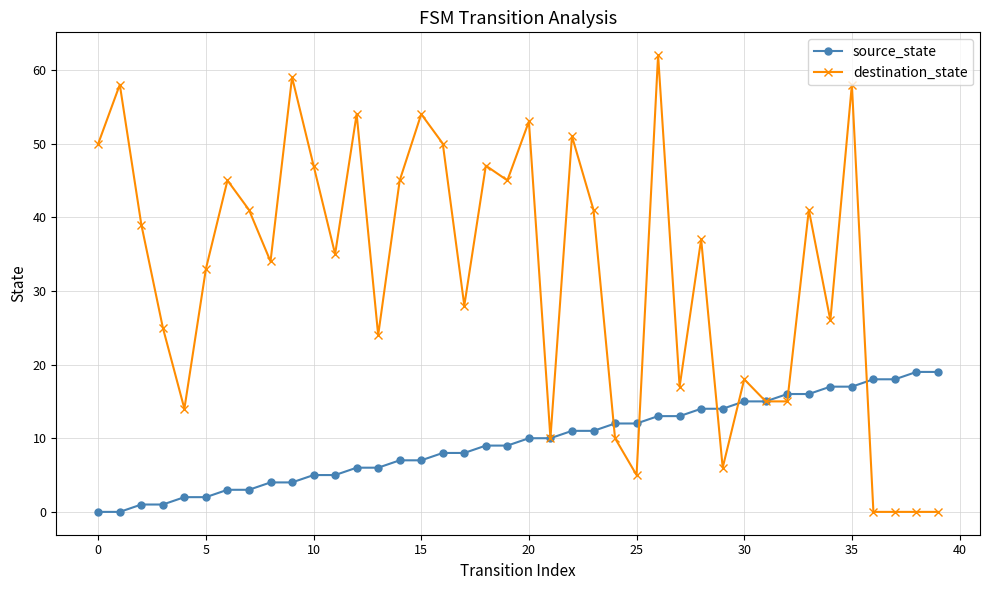

Which series has the largest range (max minus min)?

destination_state